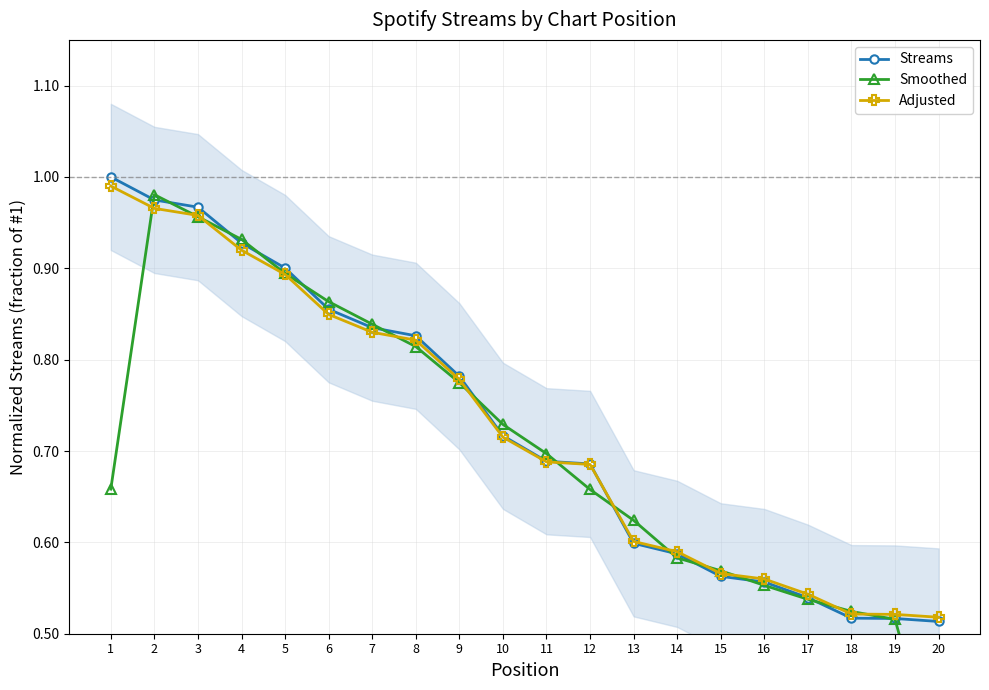

Is the value of Smoothed at 1 greater than the value of Adjusted at 1?

No